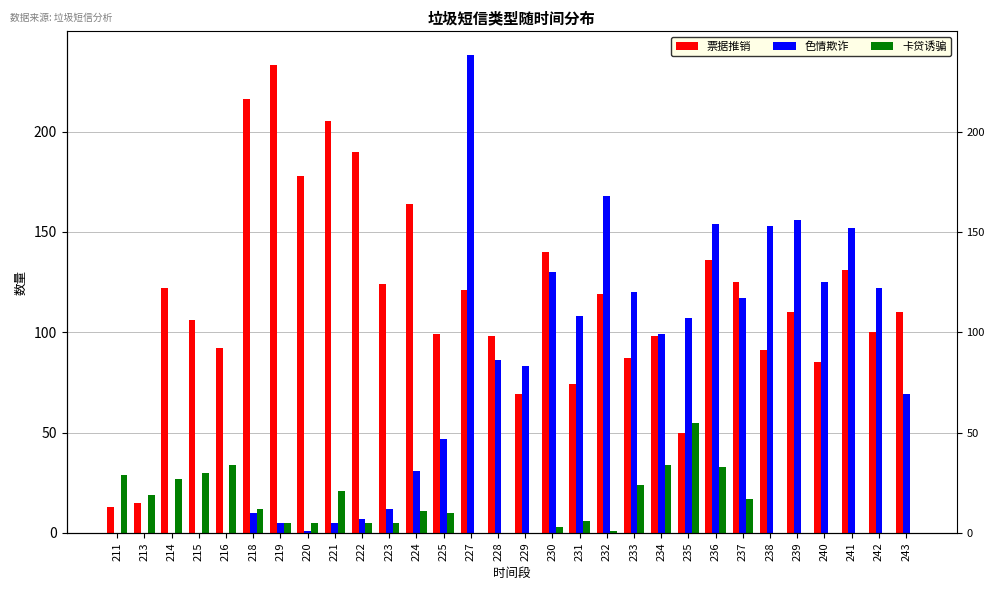

Which has a higher value, 218 or 232?

218